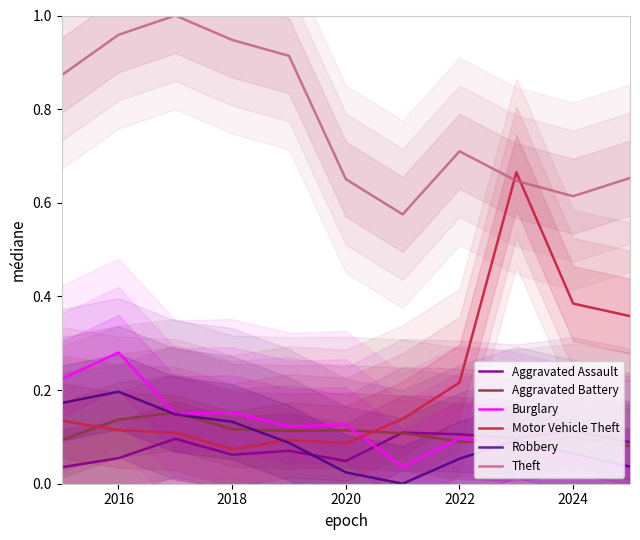

In Aggravated Assault, how many points are lower than both neighbors (excluding endpoints)?

3